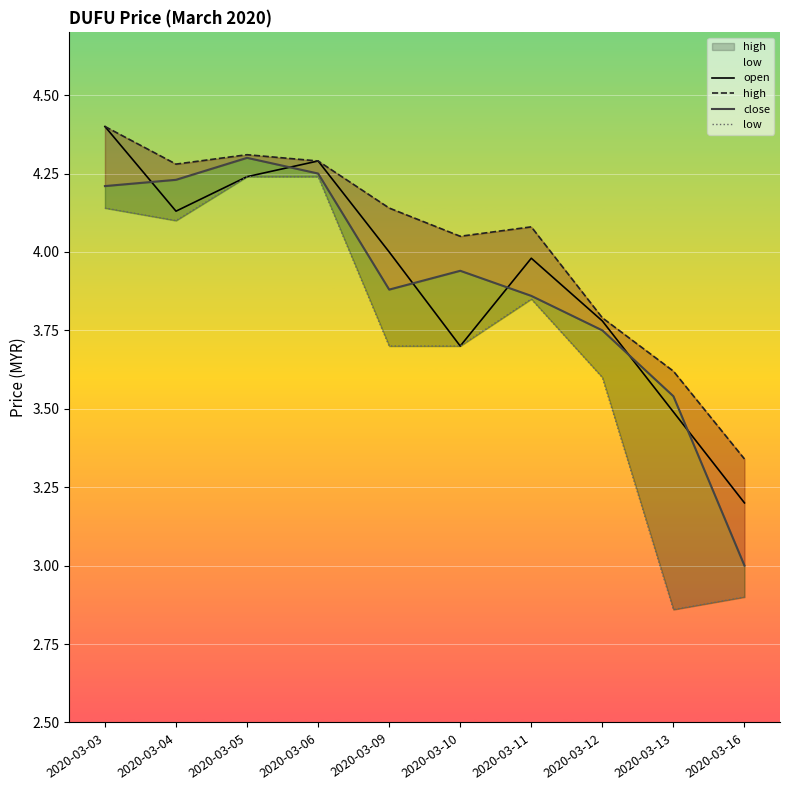

Is the value of low at 2020-03-11 greater than the value of high at 2020-03-16?

Yes